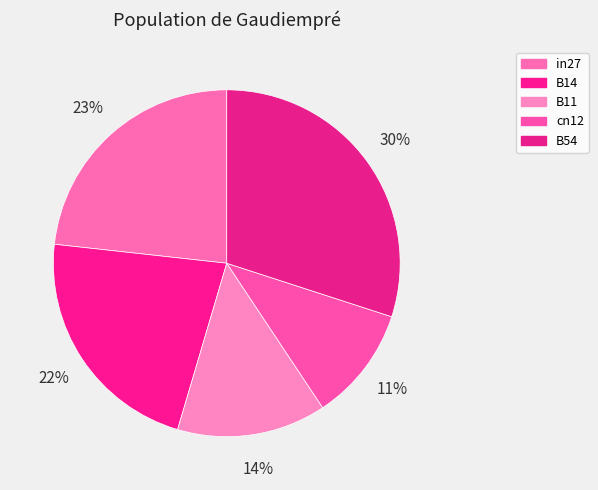

Count the number of slices in the pie.

5